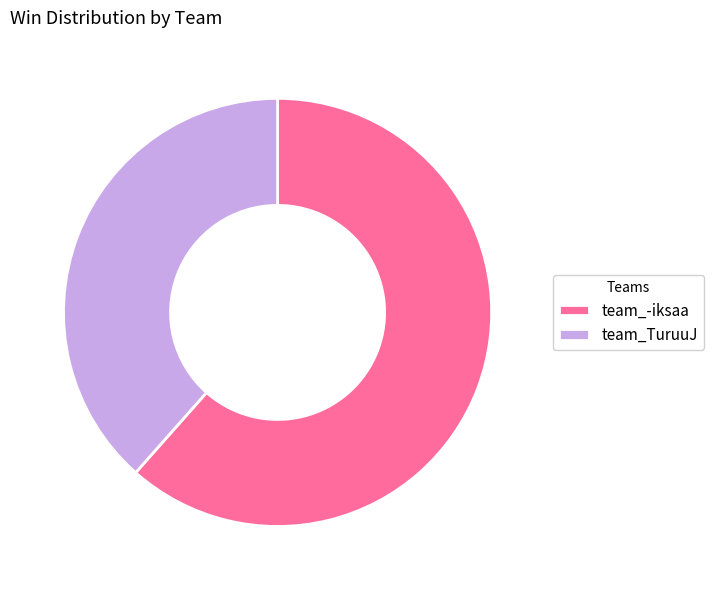

How many segments does this pie chart have?

2